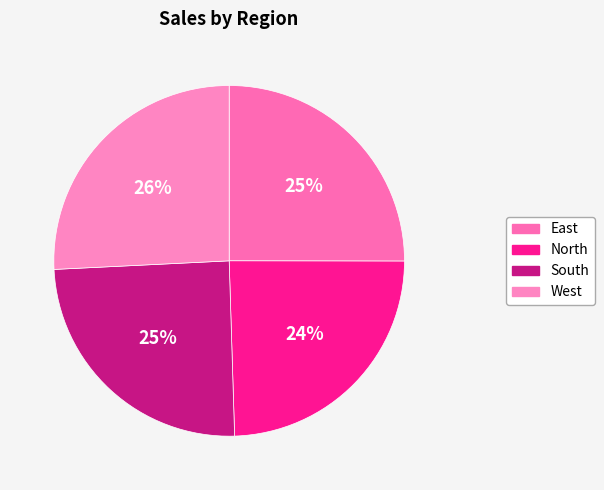

How many slices are in this pie chart?

4